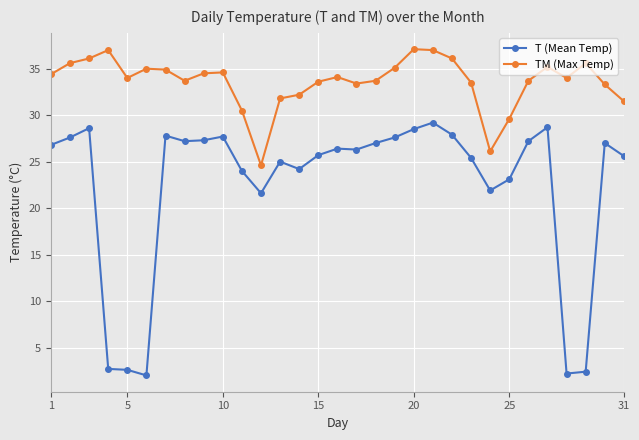

True or false: TM (Max Temp) and T (Mean Temp) cross at least once.

False